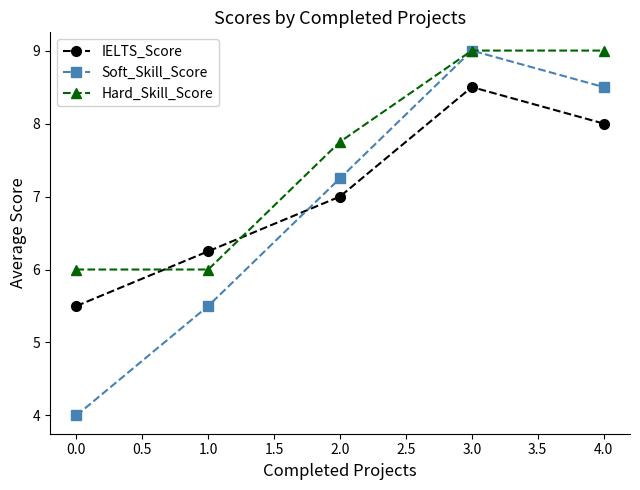

How many values in the IELTS_Score series are below 7?

2